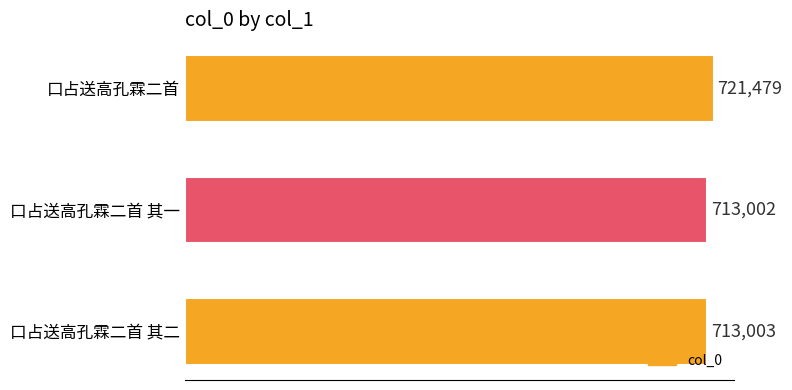

What is the change in value from 口占送高孔霖二首 其一 to 口占送高孔霖二首?

+8477